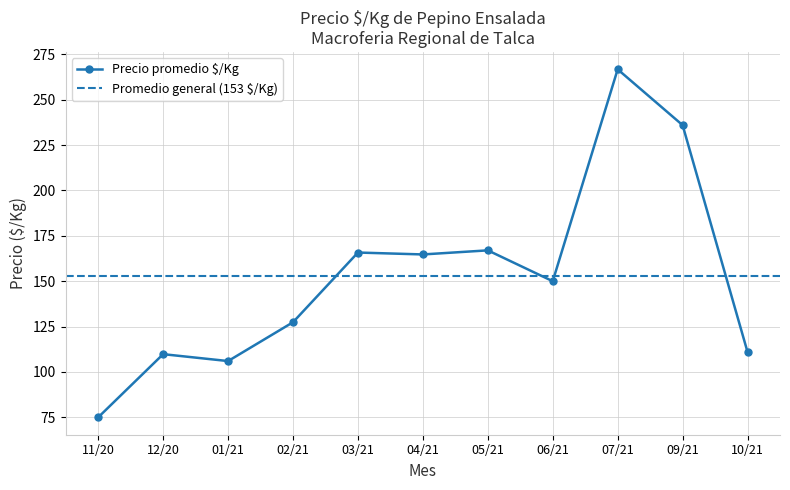

At which label is Precio promedio $/Kg closest to 170?

05/21